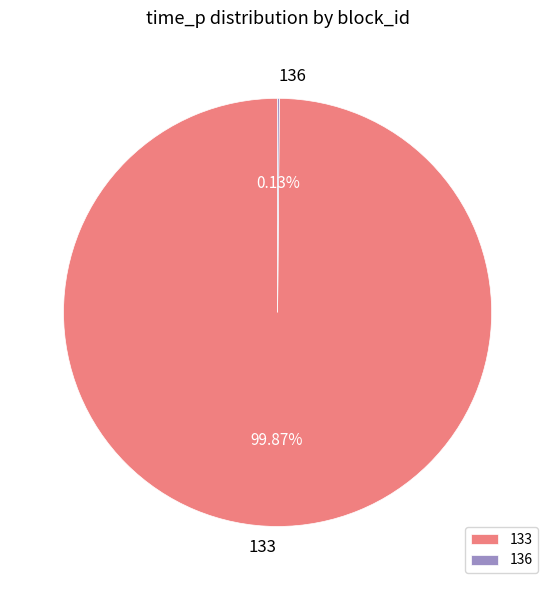

Is there any slice that represents more than half of the pie?

Yes